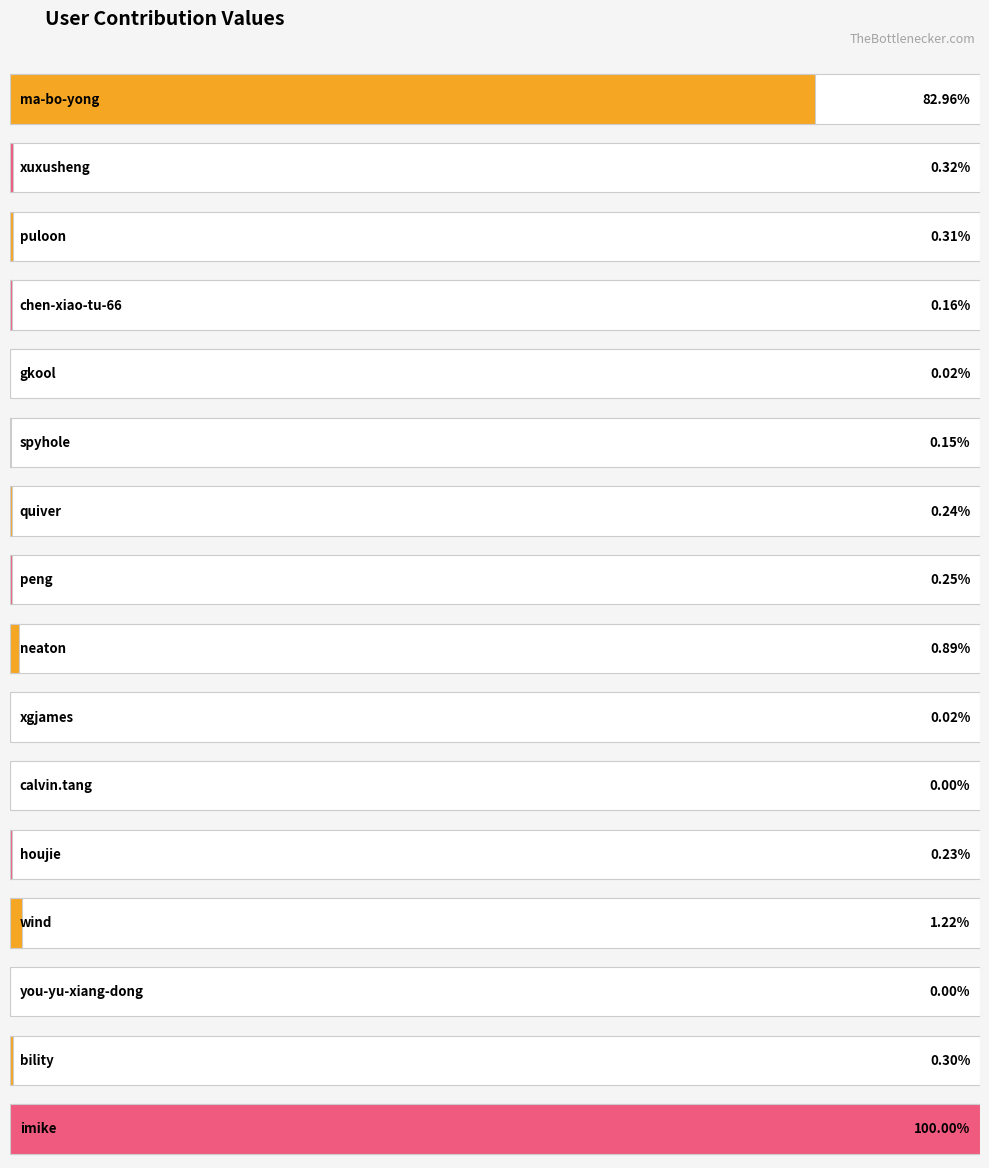

Are the bars horizontal?

Yes